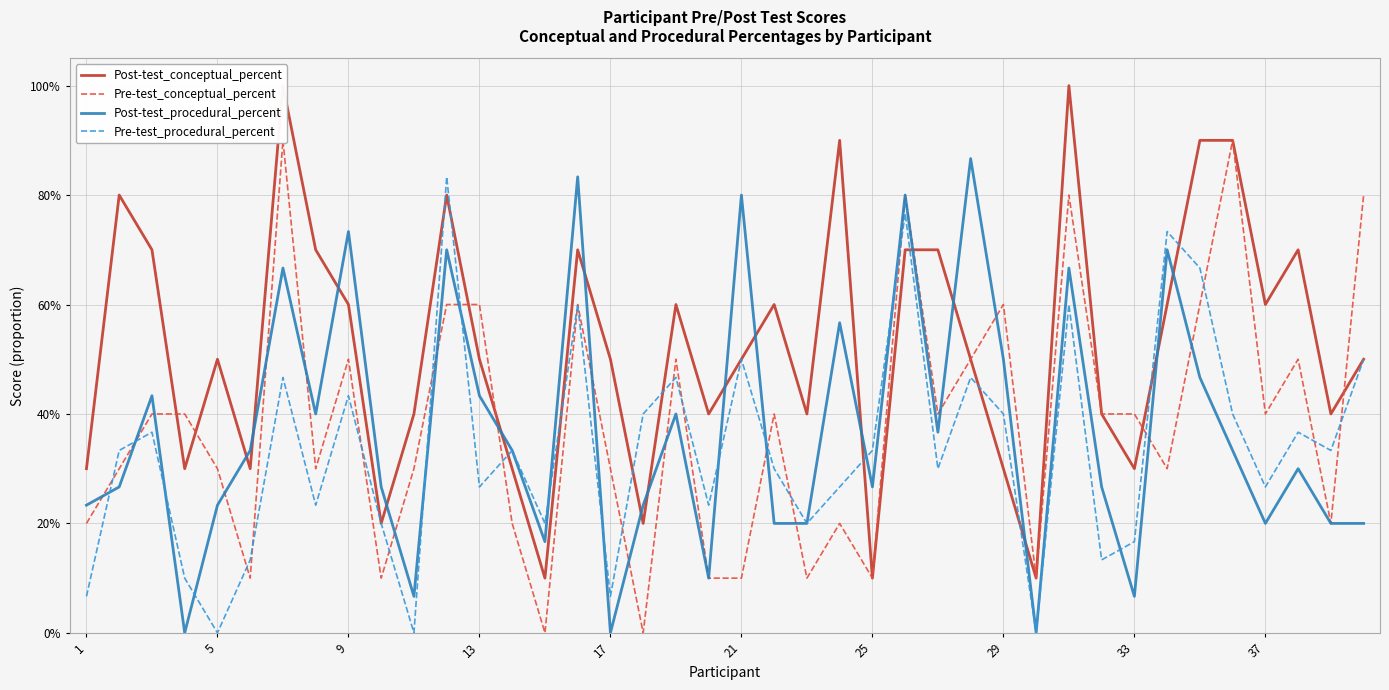

Is this an area chart (filled region under the line)?

No